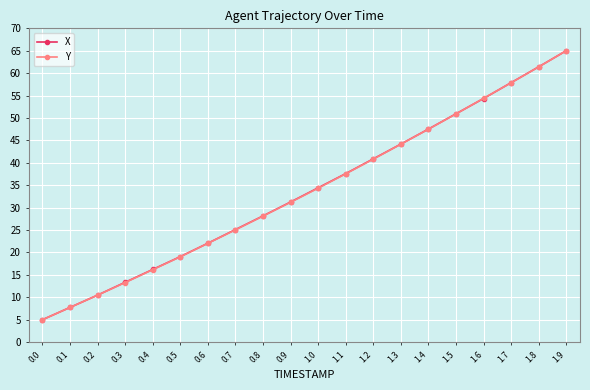

What is the sum of all X values?

672.5